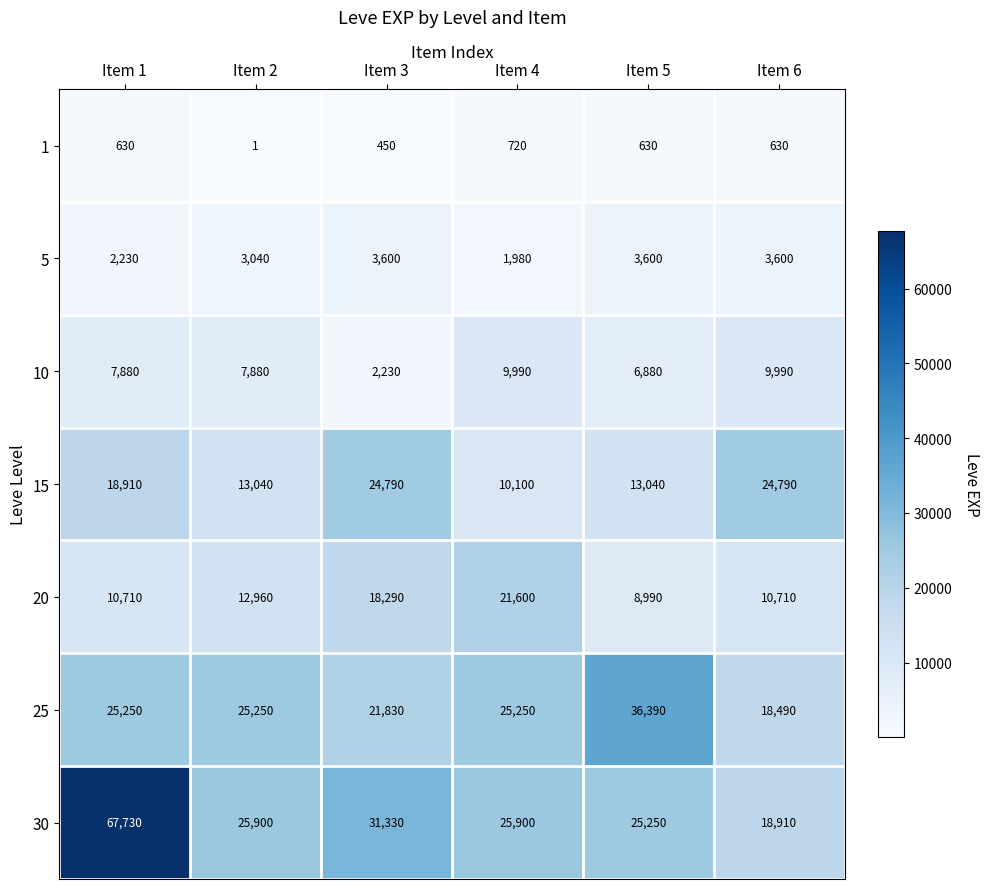

List the series in order of their peak value, lowest first.

1, 5, 10, 20, 15, 25, 30